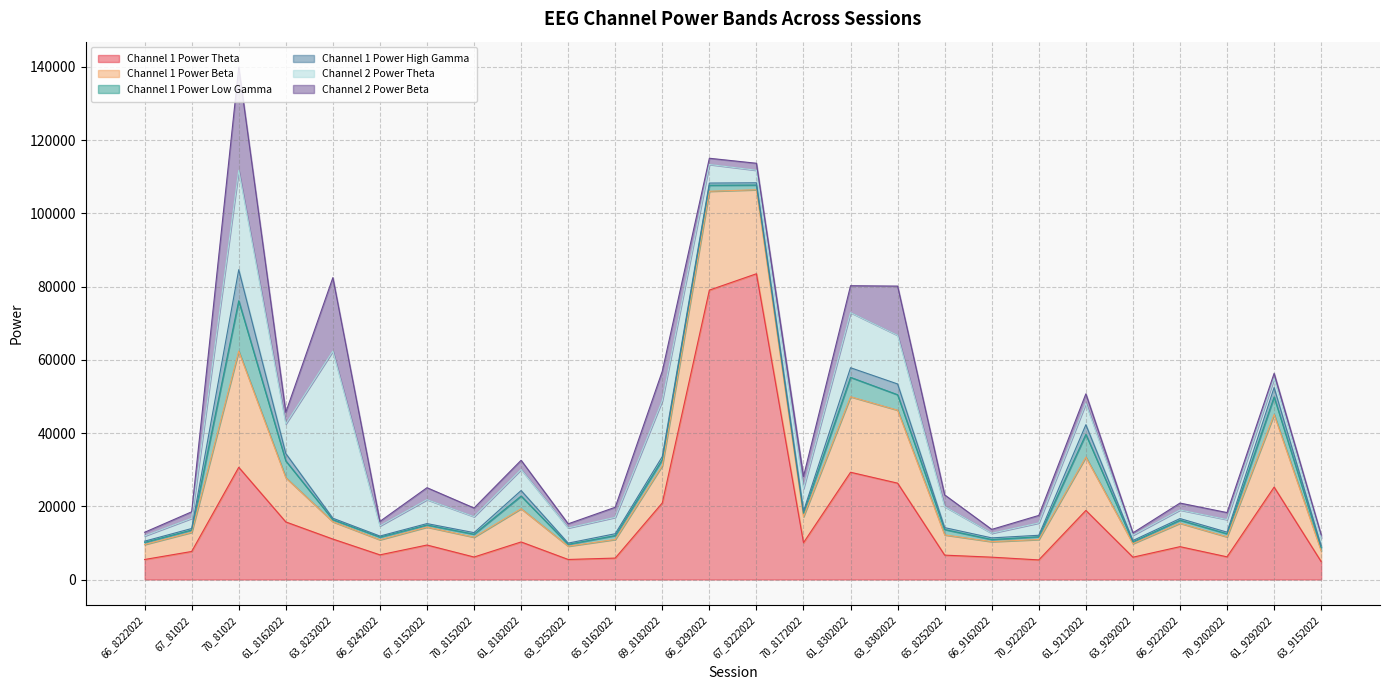

Reading left to right, transcribe all the data shown in this chart.

Channel 1 Power Theta: 66_8222022=5464.1	67_81022=7656.5	70_81022=30644.4	61_8162022=15722.3	63_8232022=11044.9	66_8242022=6733.2	67_8152022=9415.6	70_8152022=6138.3	61_8182022=10258.9	63_8252022=5471.0	65_8162022=5851.0	69_8182022=20911.7	66_8292022=79030.4	67_8222022=83498.0	70_8172022=10049.4	61_8302022=29289.6	63_8302022=26311.8	65_8252022=6655.0	66_9162022=6098.9	70_9222022=5351.5	61_9212022=18866.0	63_9292022=6095.6	66_9222022=8968.0	70_9202022=6193.4	61_9292022=25237.8	63_9152022=4880.7
Channel 1 Power Beta: 66_8222022=4085.3	67_81022=5217.3	70_81022=31730.4	61_8162022=12084.7	63_8232022=4722.8	66_8242022=4121.5	67_8152022=4900.3	70_8152022=5414.8	61_8182022=9082.6	63_8252022=3622.5	65_8162022=5086.3	69_8182022=10187.4	66_8292022=26992.9	67_8222022=22944.3	70_8172022=7096.4	61_8302022=20618.0	63_8302022=19929.6	65_8252022=5522.3	66_9162022=4235.0	70_9222022=5569.9	61_9212022=14570.1	63_9292022=3687.0	66_9222022=6394.8	70_9202022=5450.9	61_9292022=19818.7	63_9152022=2932.9
Channel 1 Power Low Gamma: 66_8222022=593.8	67_81022=634.6	70_81022=13737.9	61_8162022=4579.6	63_8232022=572.1	66_8242022=734.8	67_8152022=573.4	70_8152022=806.7	61_8182022=3452.5	63_8252022=519.7	65_8162022=1056.2	69_8182022=1635.6	66_8292022=1639.7	67_8222022=1283.4	70_8172022=966.0	61_8302022=5295.0	63_8302022=4215.4	65_8252022=1471.3	66_9162022=582.4	70_9222022=756.6	61_9212022=6193.9	63_9292022=515.2	66_9222022=835.1	70_9202022=839.4	61_9292022=4802.9	63_9152022=937.7
Channel 1 Power High Gamma: 66_8222022=323.8	67_81022=418.2	70_81022=8490.7	61_8162022=2025.4	63_8232022=396.3	66_8242022=279.1	67_8152022=378.9	70_8152022=438.8	61_8182022=1504.6	63_8252022=325.3	65_8162022=508.3	69_8182022=848.6	66_8292022=604.3	67_8222022=611.7	70_8172022=536.3	61_8302022=2628.3	63_8302022=2940.1	65_8252022=517.6	66_9162022=450.2	70_9222022=402.2	61_9212022=2642.9	63_9292022=356.2	66_9222022=445.8	70_9202022=446.4	61_9292022=2578.2	63_9152022=440.2
Channel 2 Power Theta: 66_8222022=1416.7	67_81022=2781.8	70_81022=27139.4	61_8162022=8065.3	63_8232022=45635.3	66_8242022=2760.7	67_8152022=6534.1	70_8152022=4359.6	61_8182022=5740.3	63_8252022=4139.8	65_8162022=4467.1	69_8182022=15273.6	66_8292022=5071.7	67_8222022=3419.9	70_8172022=6163.0	61_8302022=15046.2	63_8302022=13281.5	65_8252022=5729.1	66_9162022=1260.9	70_9222022=3357.0	61_9212022=5819.4	63_9292022=1432.2	66_9222022=2335.2	70_9202022=3430.7	61_9292022=2448.8	63_9152022=2111.6
Channel 2 Power Beta: 66_8222022=1009.0	67_81022=1780.2	70_81022=28141.6	61_8162022=3202.3	63_8232022=20069.8	66_8242022=1240.8	67_8152022=3268.5	70_8152022=2368.5	61_8182022=2524.2	63_8252022=1130.7	65_8162022=2760.0	69_8182022=8047.6	66_8292022=1699.6	67_8222022=1914.4	70_8172022=3313.0	61_8302022=7358.1	63_8302022=13449.8	65_8252022=3208.0	66_9162022=1056.2	70_9222022=2062.9	61_9212022=2615.9	63_9292022=649.5	66_9222022=1895.2	70_9202022=1915.0	61_9292022=1409.0	63_9152022=888.3